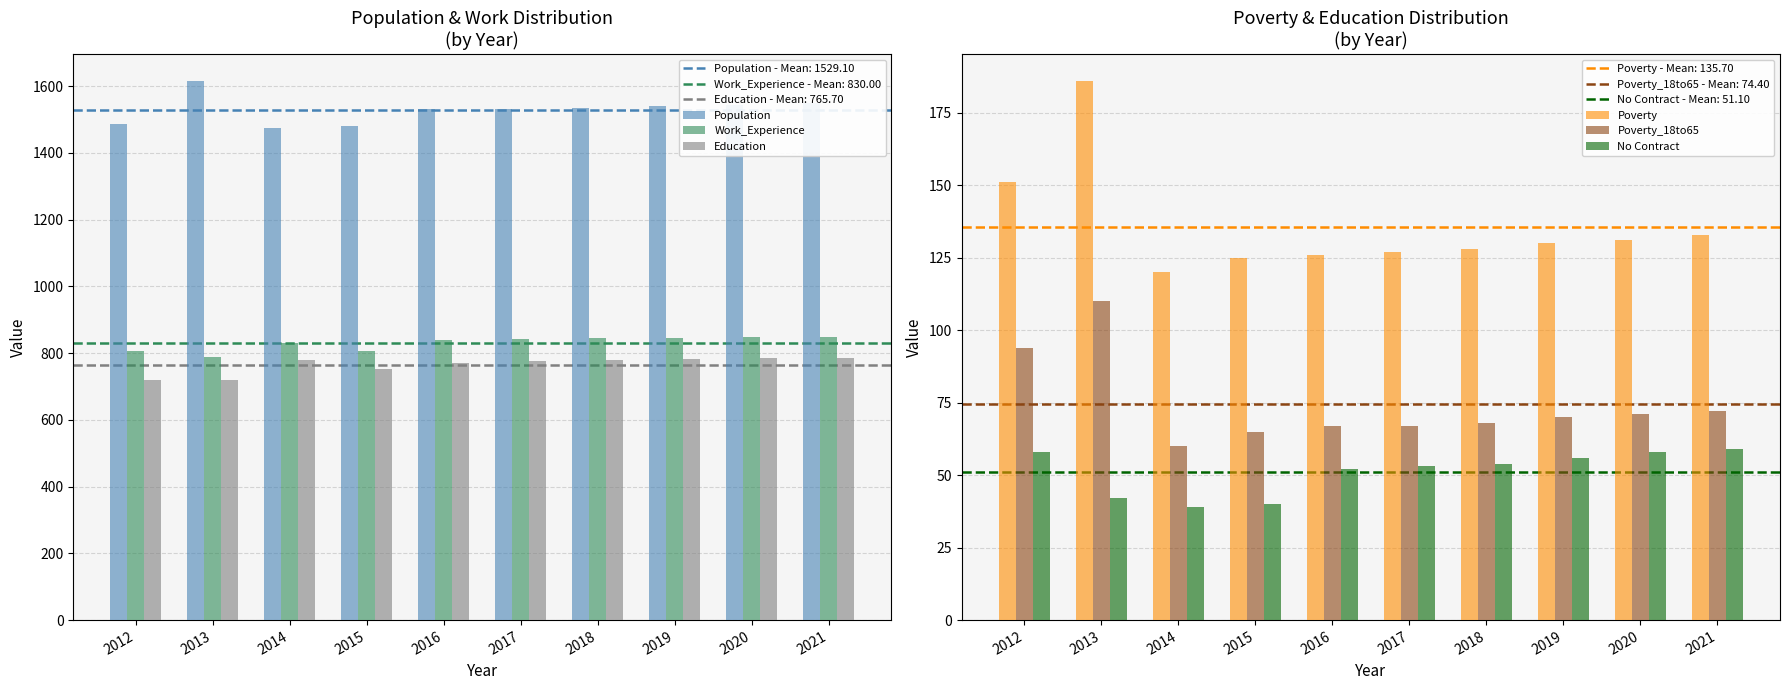

Is it true that Work_Experience equals 788 at 2013?

True